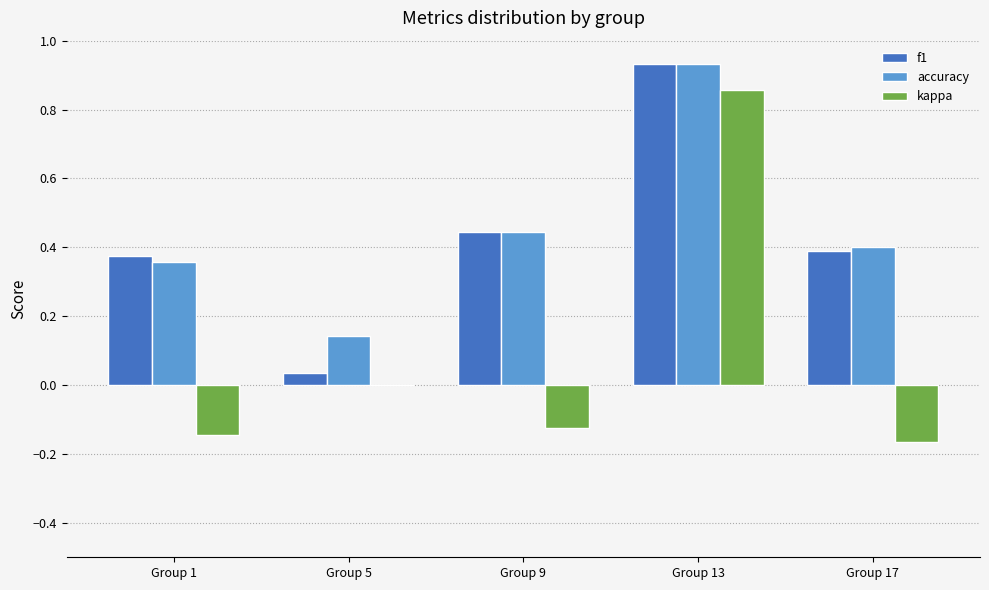

What is the sum of all accuracy values?

2.3